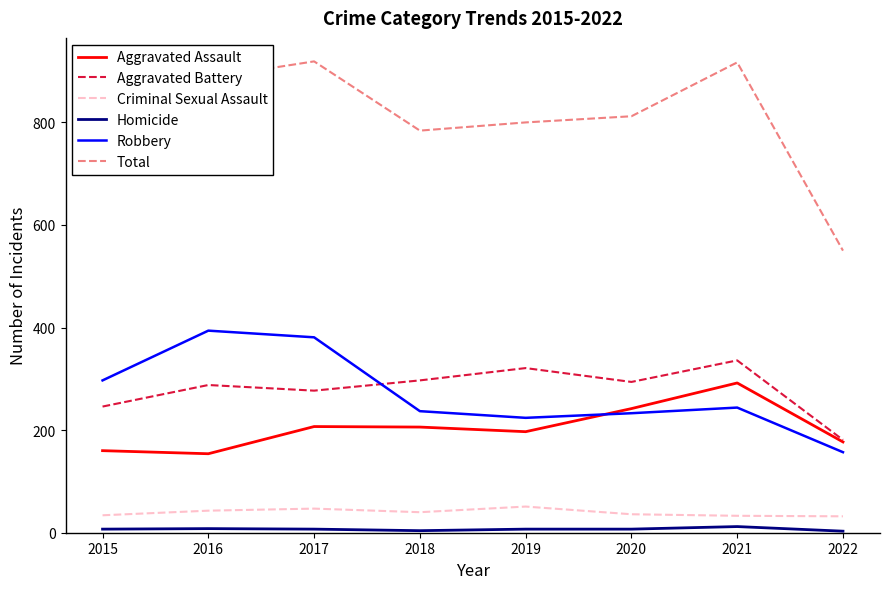

True or false: Homicide has a value of 8 at 2016.

True